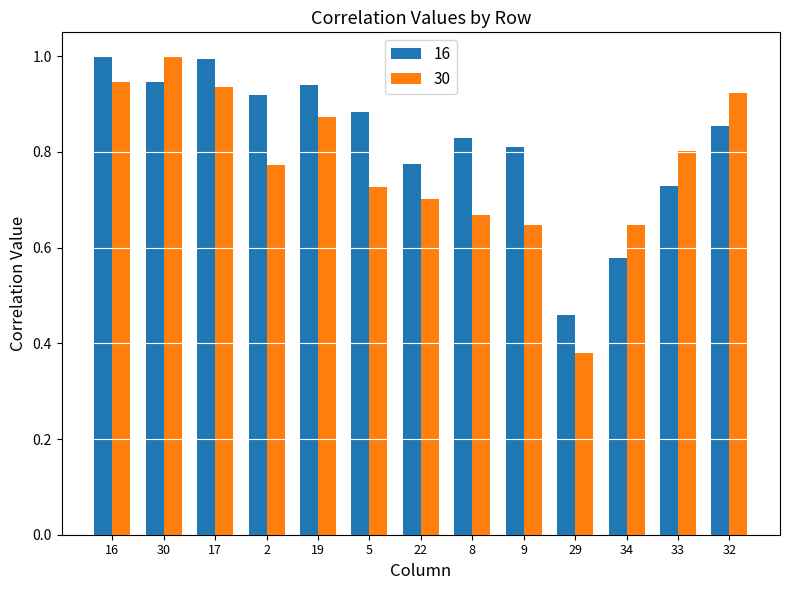

What is the maximum value shown in the chart?

1.0